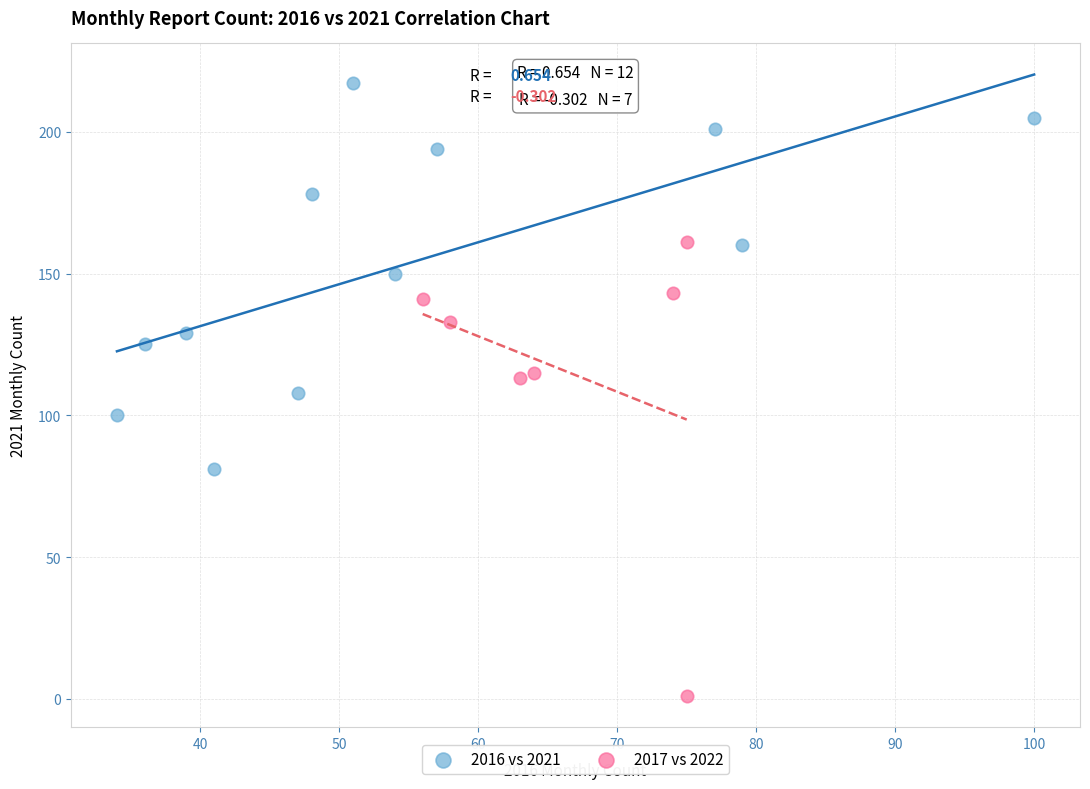

Which series contains the highest Y value?

2016 vs 2021